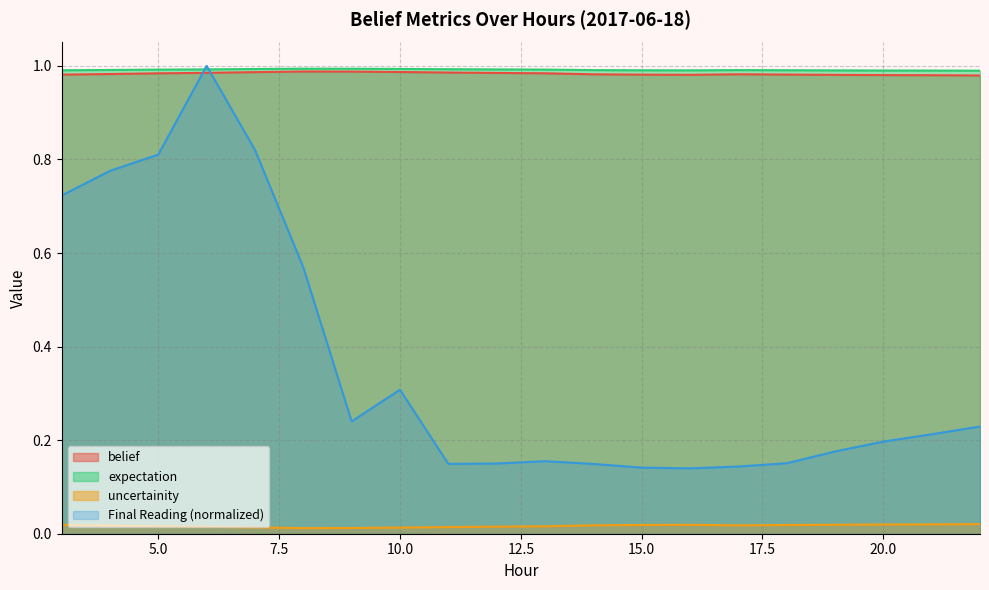

In belief, how many points are higher than both neighbors (excluding endpoints)?

2